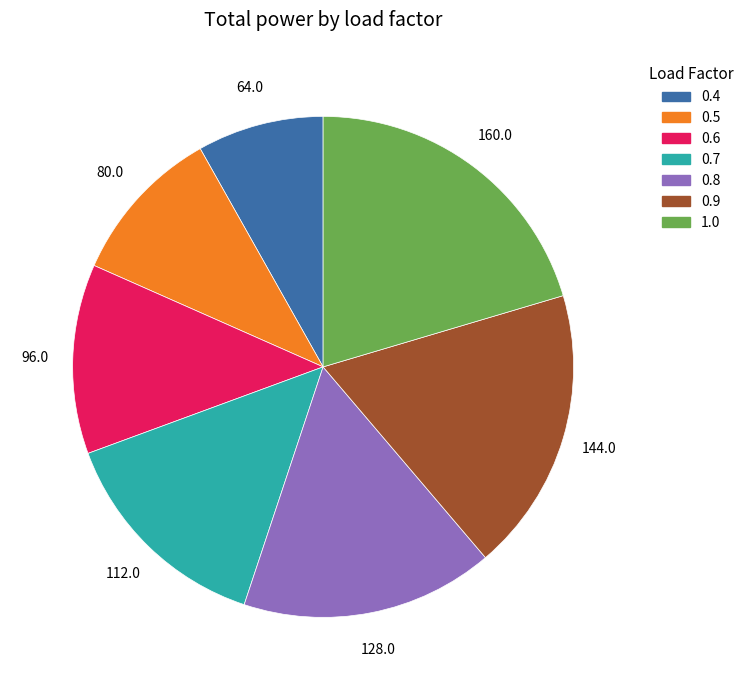

Which slice is the smallest?

0.4